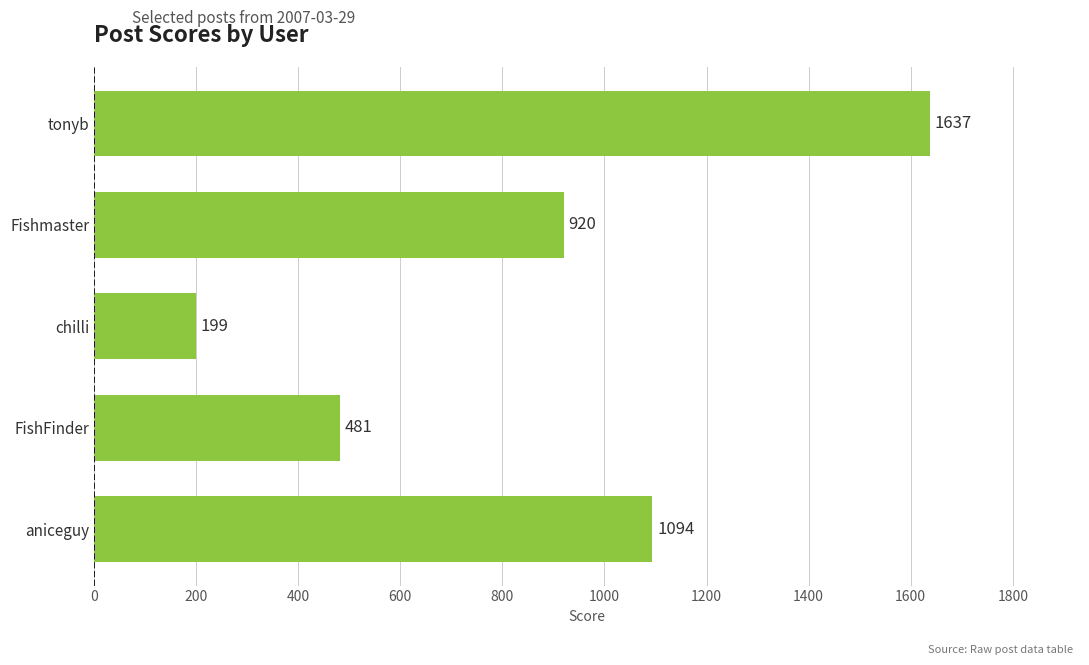

Reading bottom to top, extract all data points from this chart.

aniceguy=1094	FishFinder=481	chilli=199	Fishmaster=920	tonyb=1637